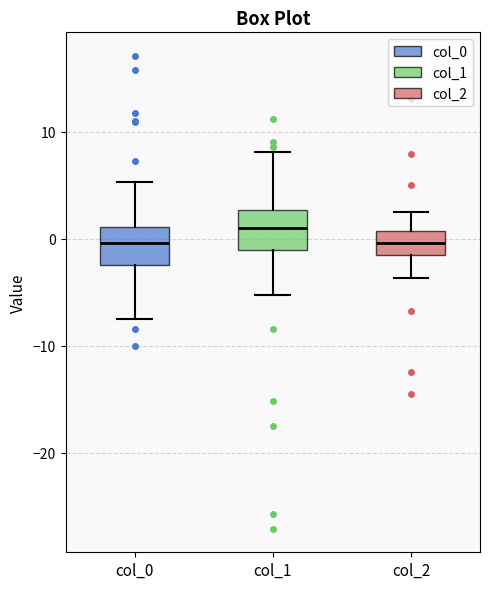

Reading left to right, read every box against the y-axis: the position of its median line, the range the box covers, and the ends of its whiskers. The values are not printed on the chart, so give them approximately, as read against the axis.

col_0: median 0, box -2 to 1, whiskers -8 to 5
col_1: median 1, box -1 to 3, whiskers -5 to 8
col_2: median 0, box -2 to 1, whiskers -4 to 2